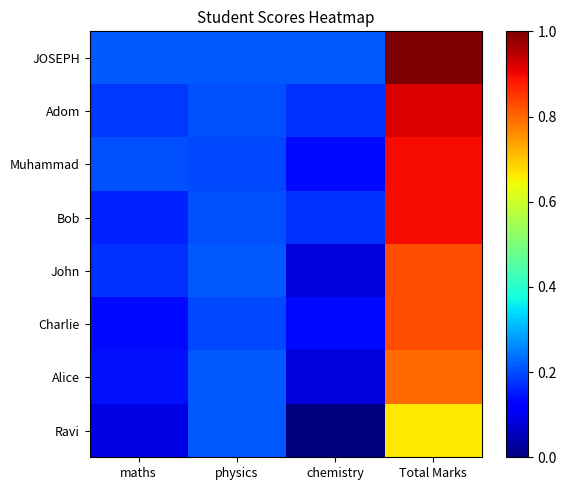

Reading right to left, what are all the values shown in this chart?

JOSEPH: Total Marks=1.0	chemistry=0.2	physics=0.2	maths=0.2
Adom: Total Marks=0.9	chemistry=0.2	physics=0.2	maths=0.2
Muhammad: Total Marks=0.9	chemistry=0.1	physics=0.2	maths=0.2
Bob: Total Marks=0.9	chemistry=0.2	physics=0.2	maths=0.2
John: Total Marks=0.8	chemistry=0.1	physics=0.2	maths=0.2
Charlie: Total Marks=0.8	chemistry=0.1	physics=0.2	maths=0.1
Alice: Total Marks=0.8	chemistry=0.1	physics=0.2	maths=0.1
Ravi: Total Marks=0.7	chemistry=0.0	physics=0.2	maths=0.1